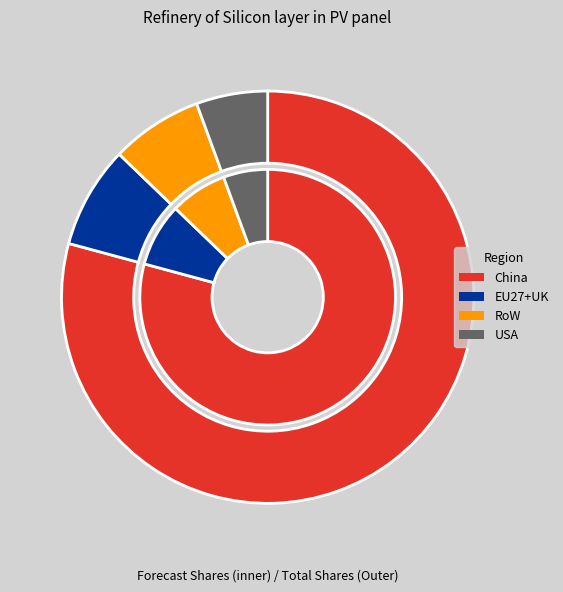

How many segments does this pie chart have?

4